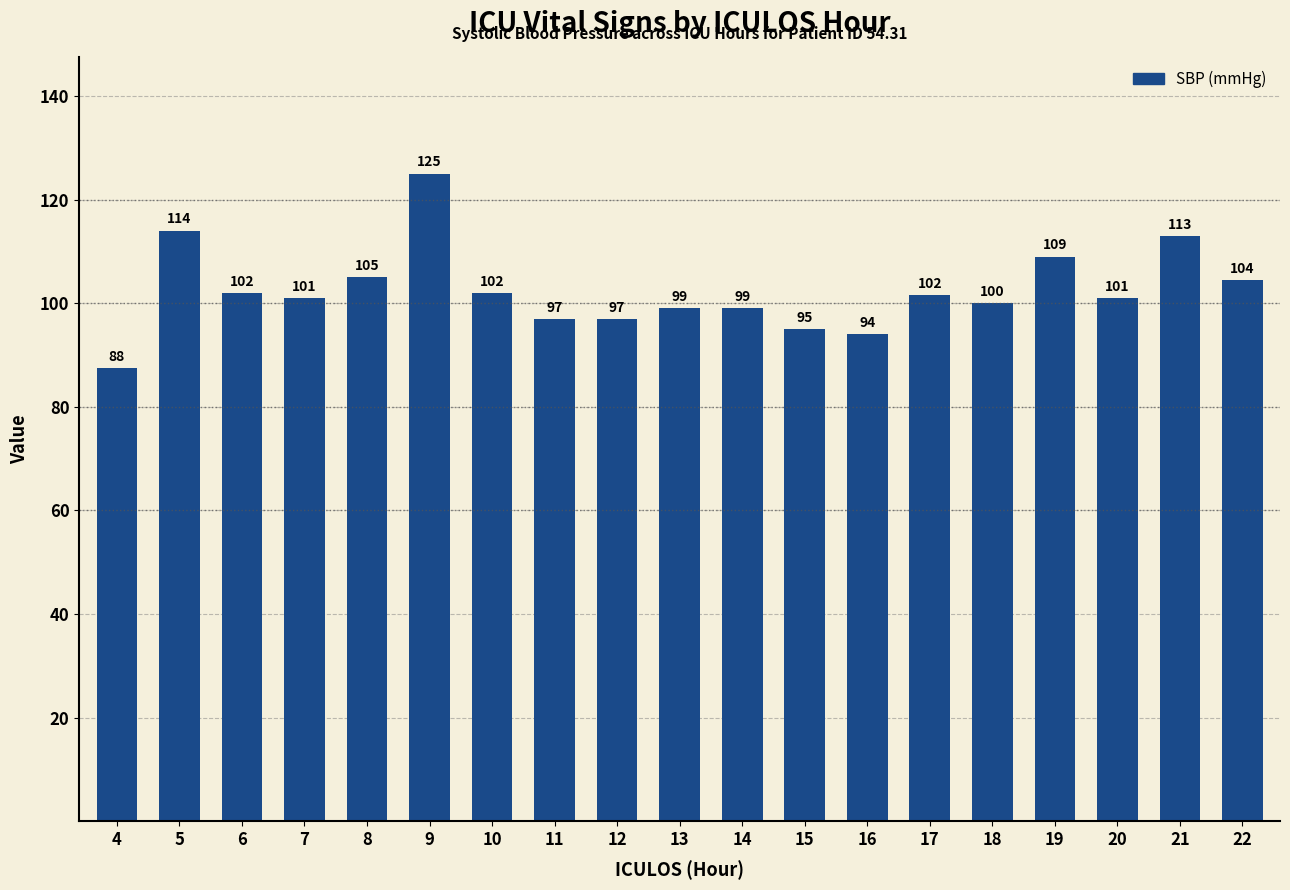

What is the ratio of the value at 6 to the value at 20?

1.0